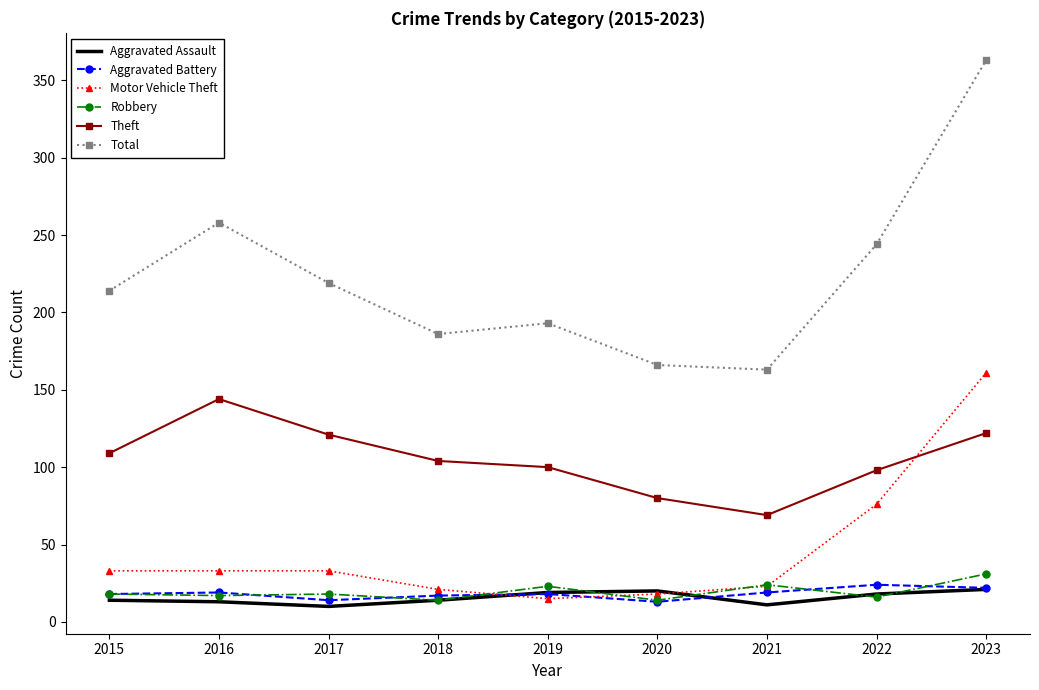

What is the smallest value displayed?

10